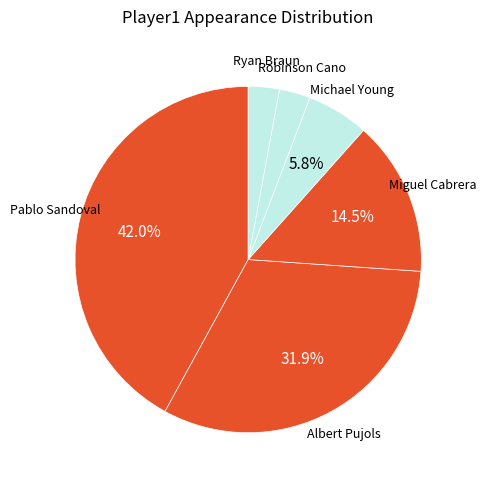

How many segments does this pie chart have?

6